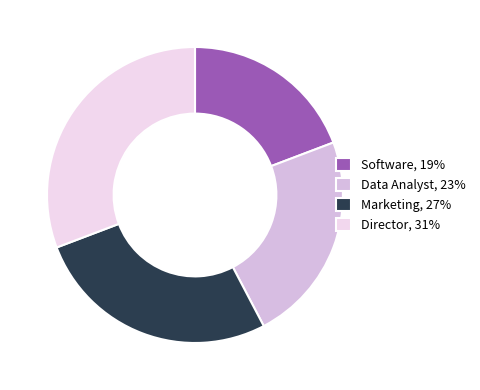

Is there a majority slice in this chart?

No